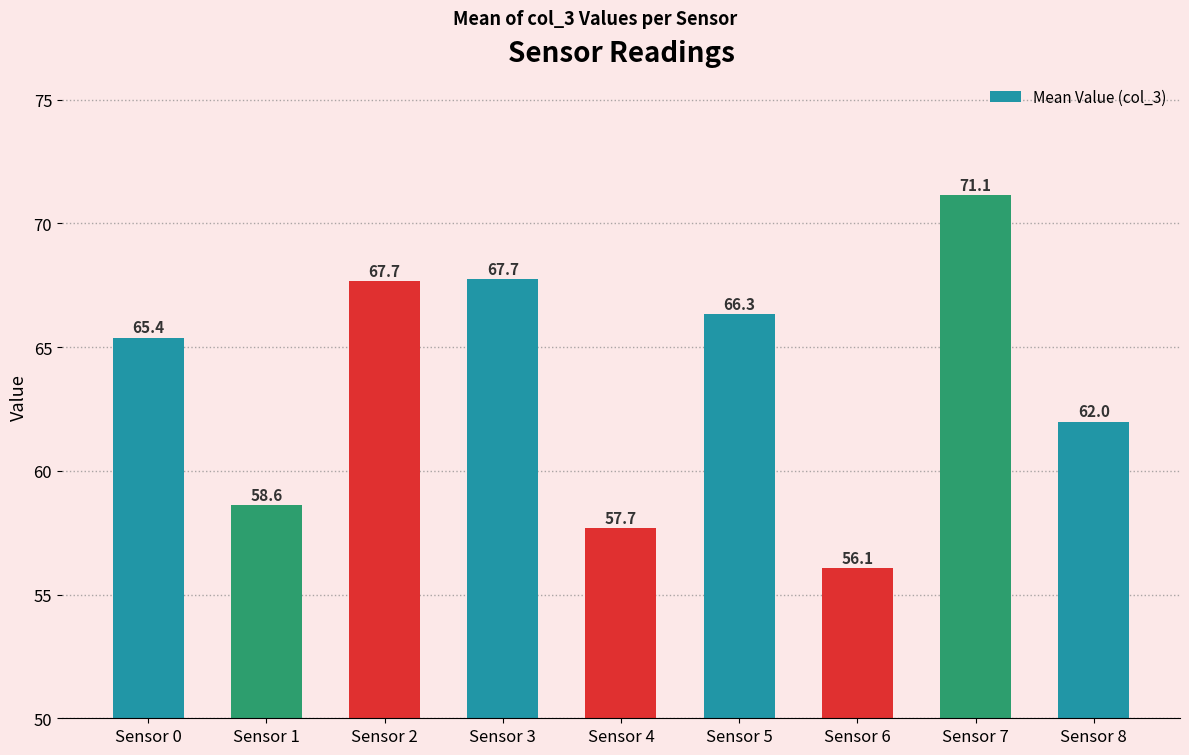

The chart shows a value of 65.4 at Sensor 0. True or false?

True